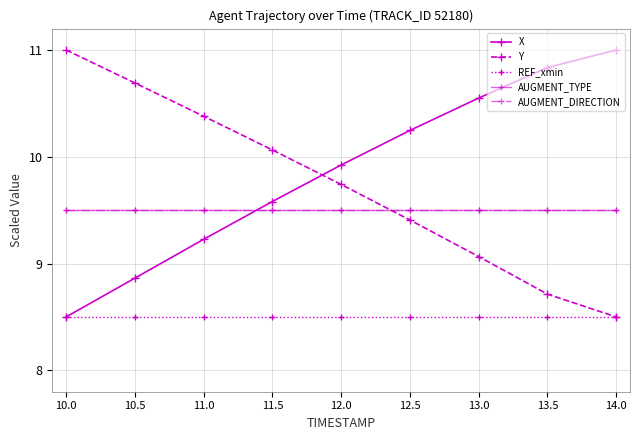

Does the chart have visible grid lines?

Yes